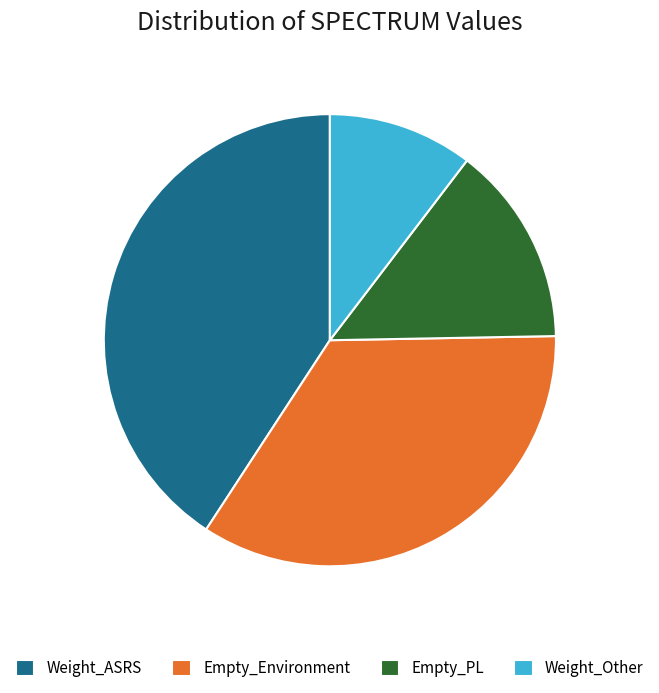

True or false: Weight_Other accounts for 10% of the total.

True